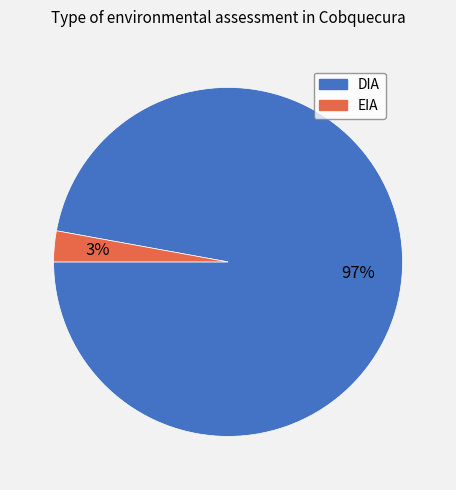

The DIA slice represents 87% of the pie. True or false?

False